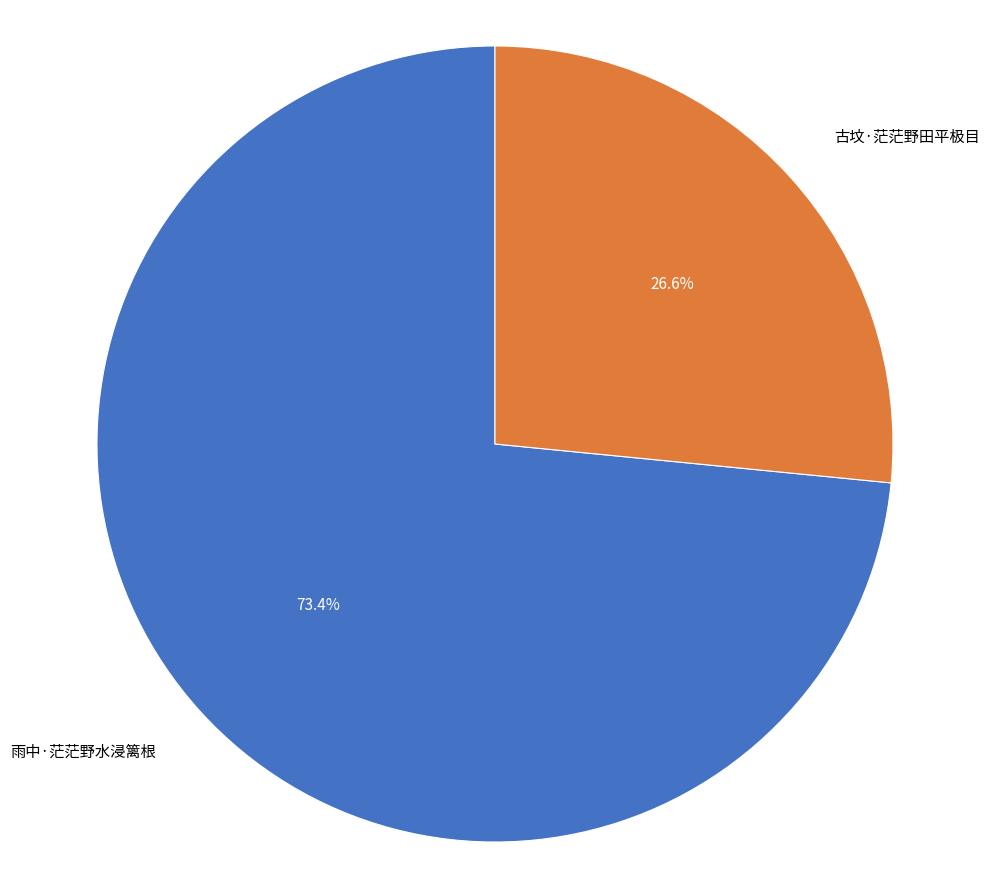

Which category has the smallest portion of the pie?

古坟·茫茫野田平极目